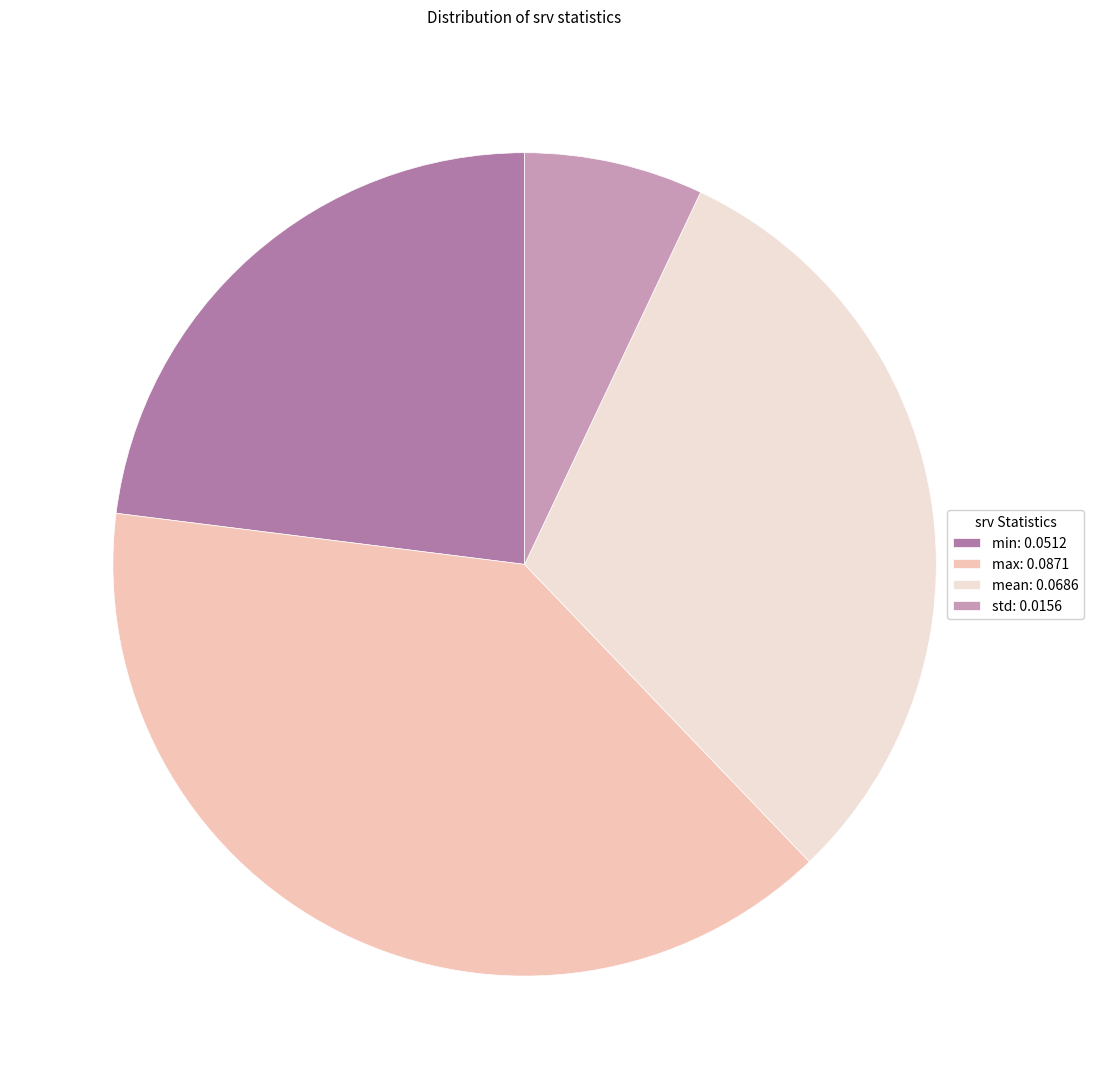

Combined, do max: 0.0871 and std: 0.0156 account for over 50%?

No